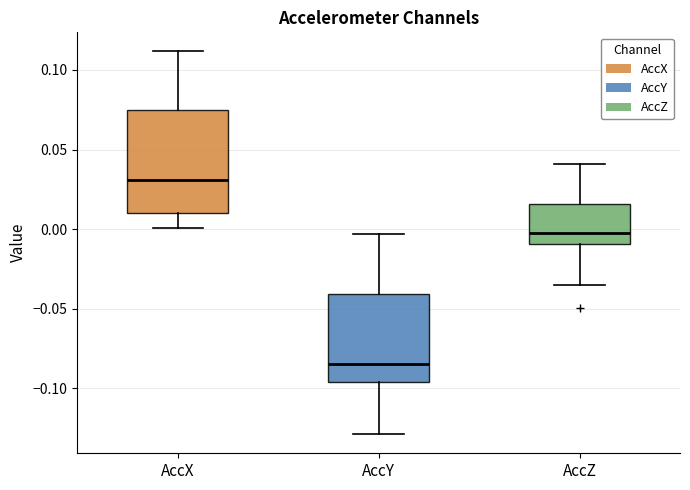

Reading left to right, read every box against the y-axis: the position of its median line, the range the box covers, and the ends of its whiskers. The values are not printed on the chart, so give them approximately, as read against the axis.

AccX: median 0.030, box 0.010 to 0.075, whiskers 0.000 to 0.110
AccY: median -0.085, box -0.095 to -0.040, whiskers -0.130 to -0.005
AccZ: median -0.005, box -0.010 to 0.015, whiskers -0.035 to 0.040